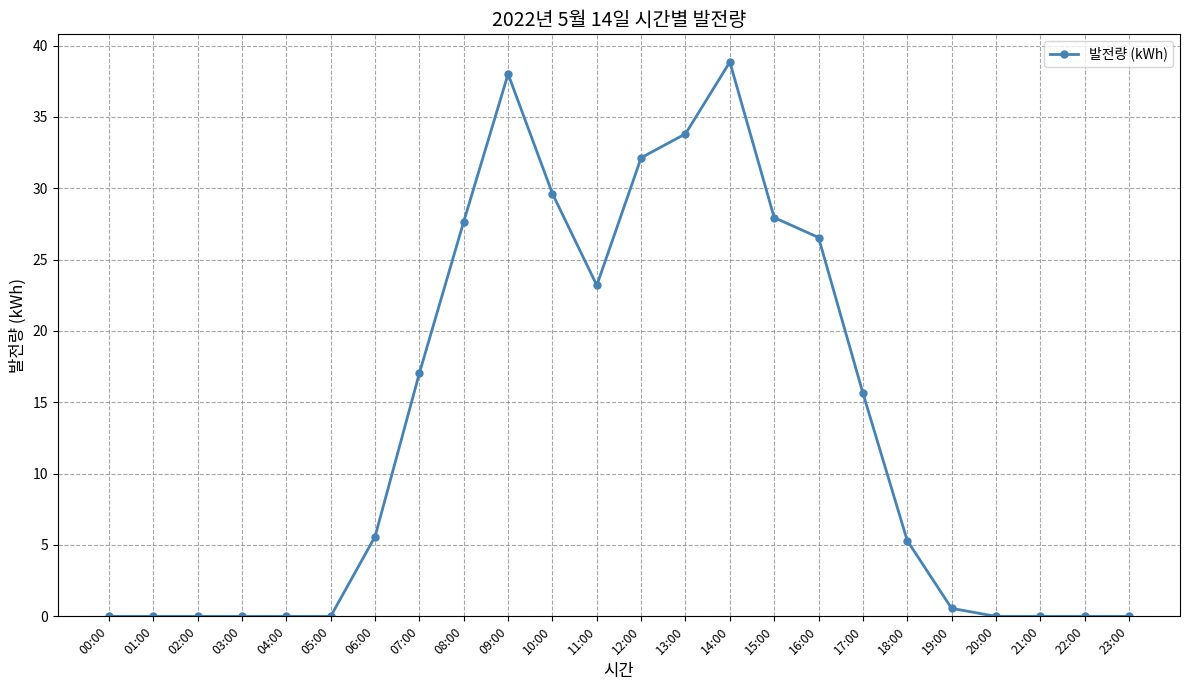

Does the chart have visible grid lines?

Yes